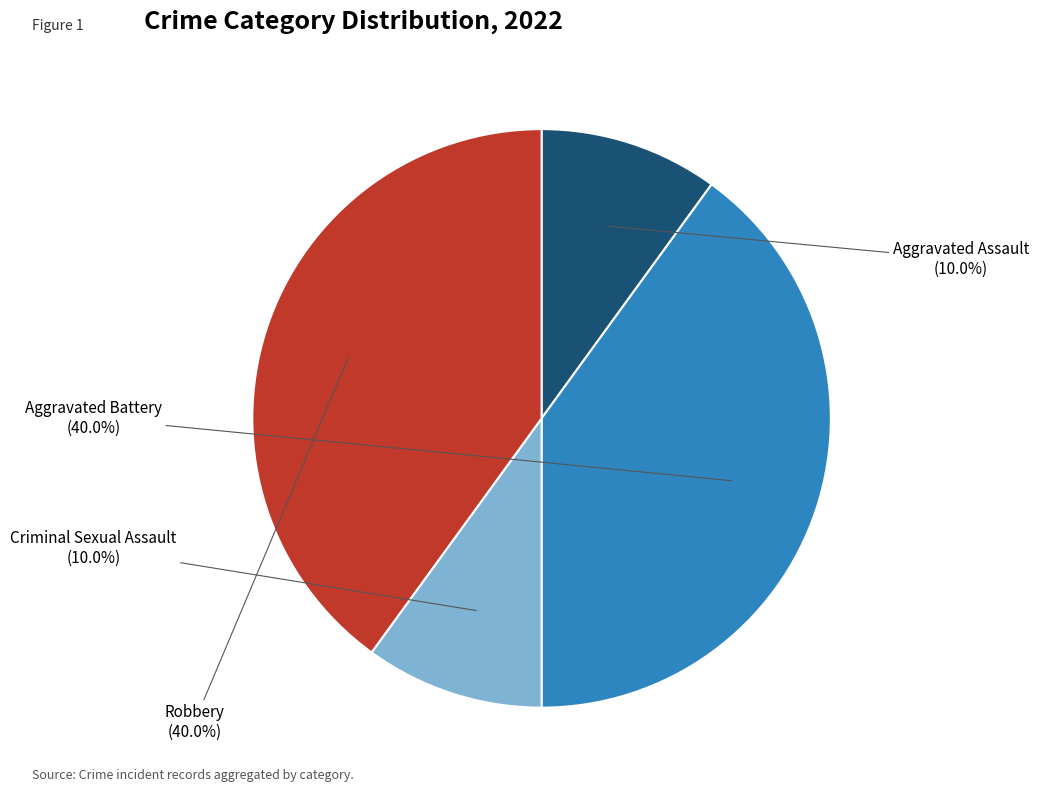

Is the sum of Robbery and Aggravated Battery greater than half?

Yes